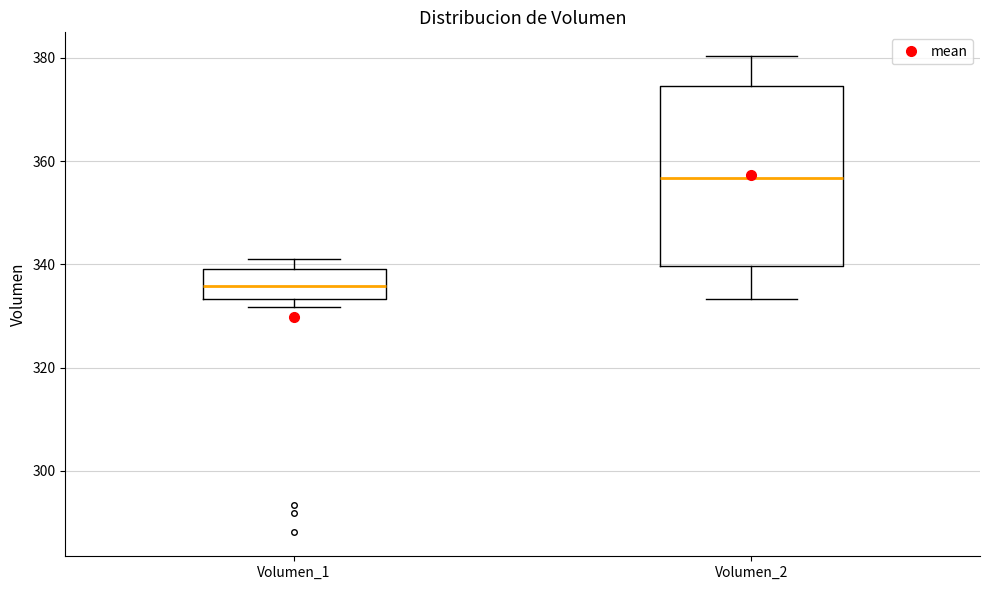

Reading left to right, read every box against the y-axis: the position of its median line, the range the box covers, and the ends of its whiskers. The values are not printed on the chart, so give them approximately, as read against the axis.

Volumen_1: median 336, box 334 to 340, whiskers 332 to 342
Volumen_2: median 356, box 340 to 374, whiskers 334 to 380